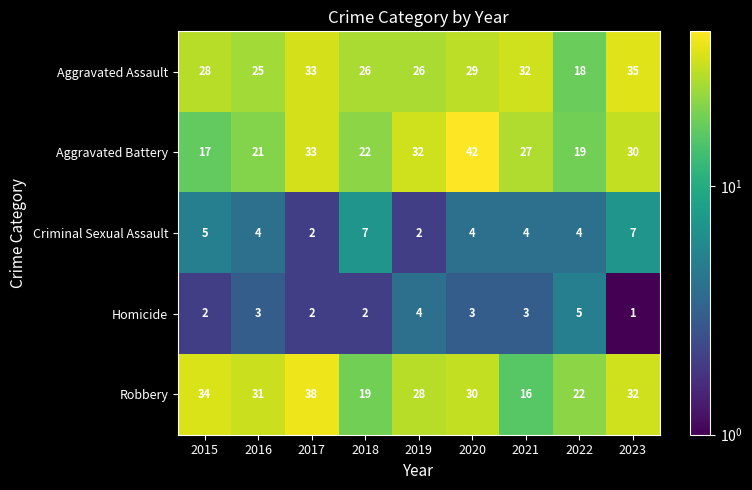

Rank the series at 2015 from highest to lowest value.

Robbery, Aggravated Assault, Aggravated Battery, Criminal Sexual Assault, Homicide